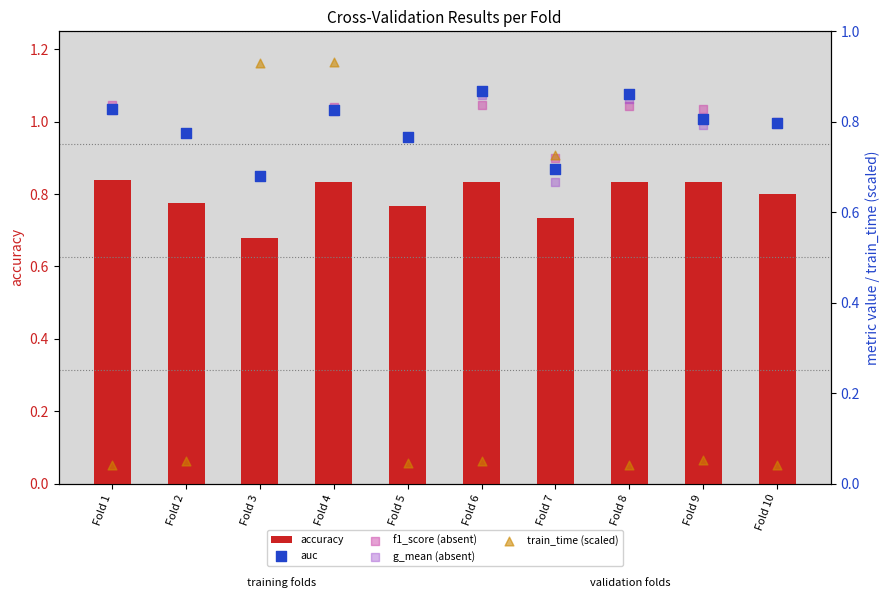

What is the total value across all series at Fold 3?

3.6